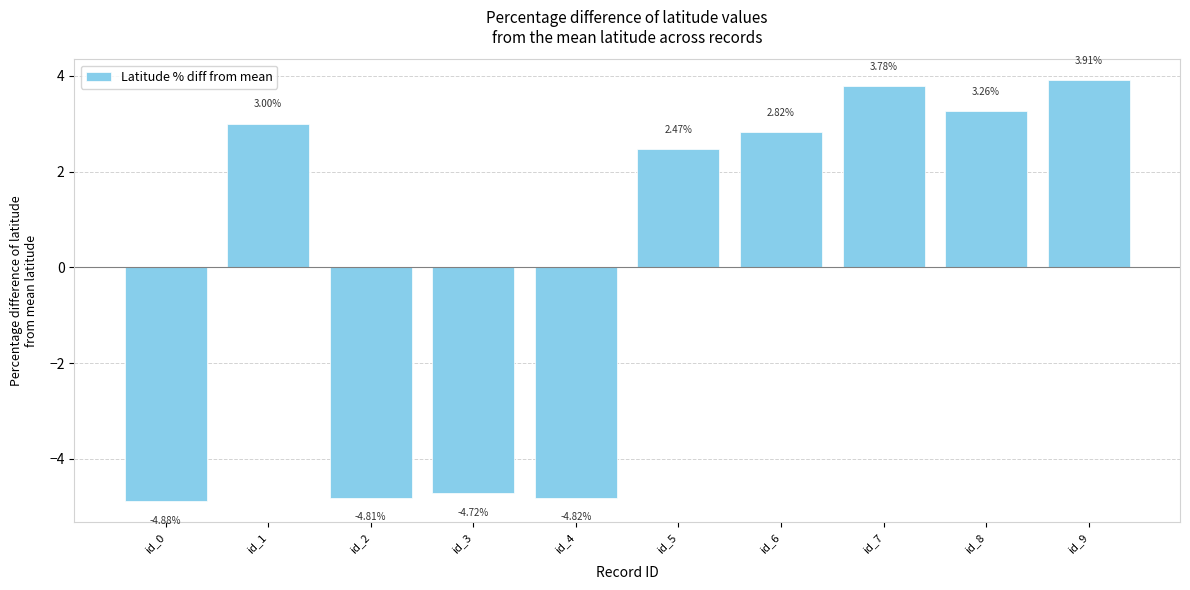

What is the value of the 8th bar from the left?

3.8